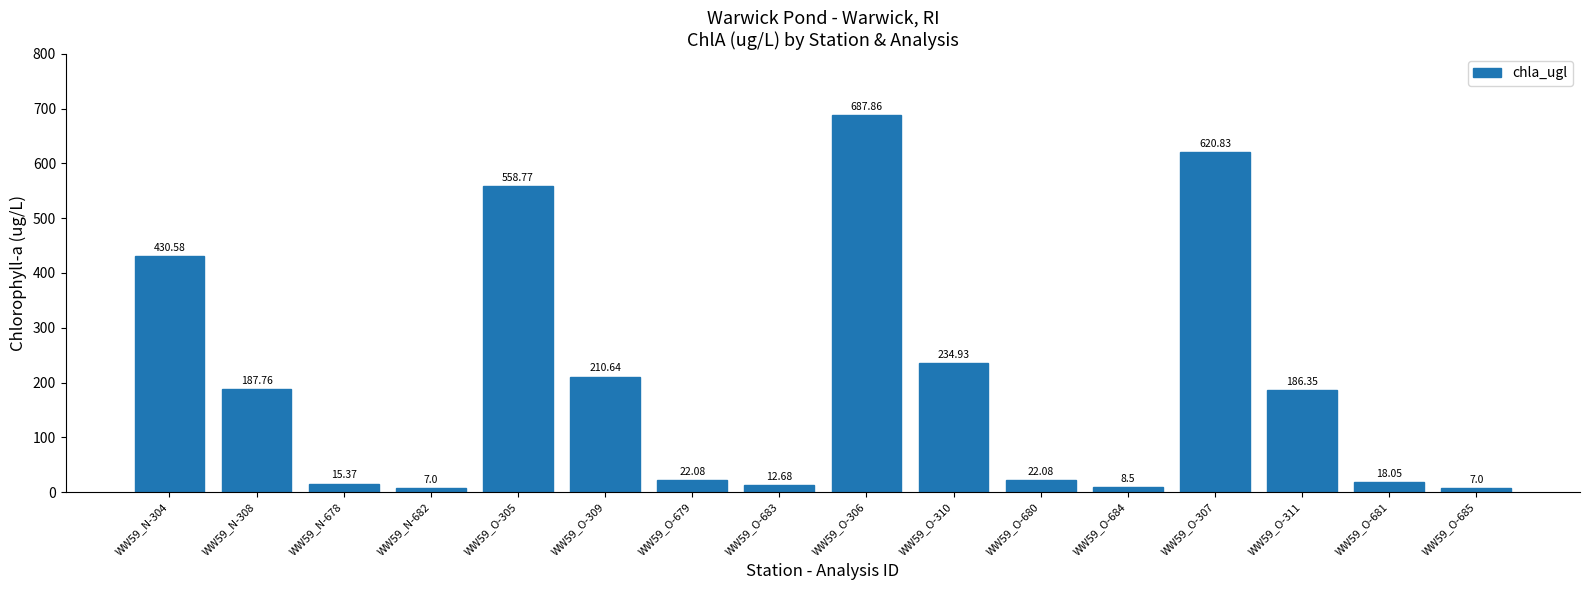

The chart shows a value of 12.7 at WW59_O-683. True or false?

True